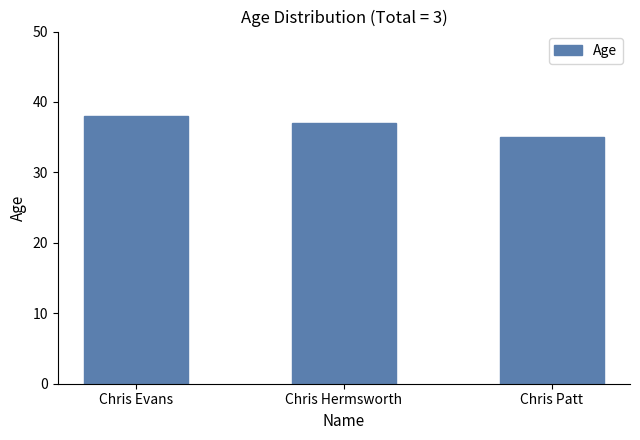

What is the sum of the values at Chris Hermsworth and Chris Evans?

75